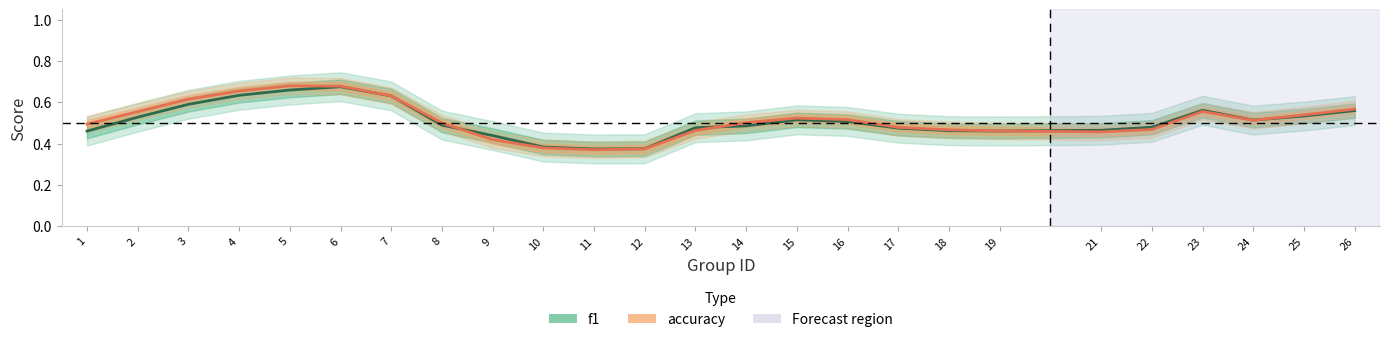

Rank the series at 18 from lowest to highest value.

f1, accuracy